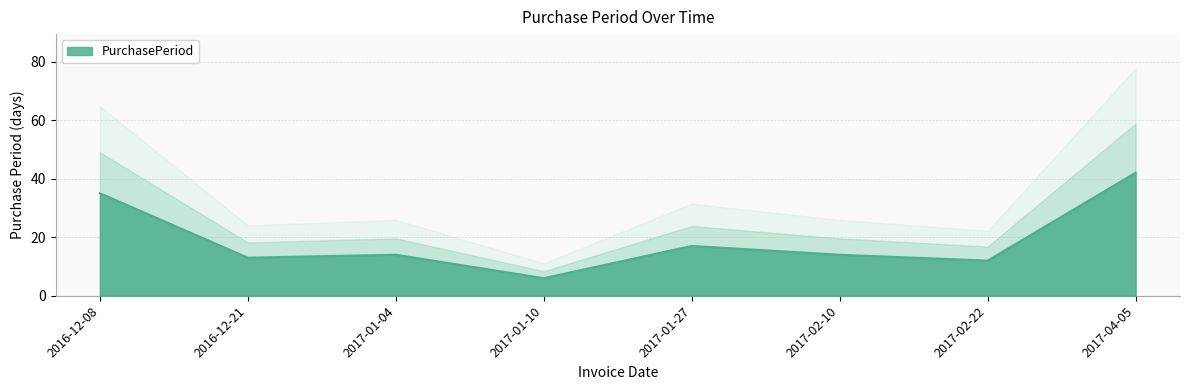

Count the number of categories in the chart.

8